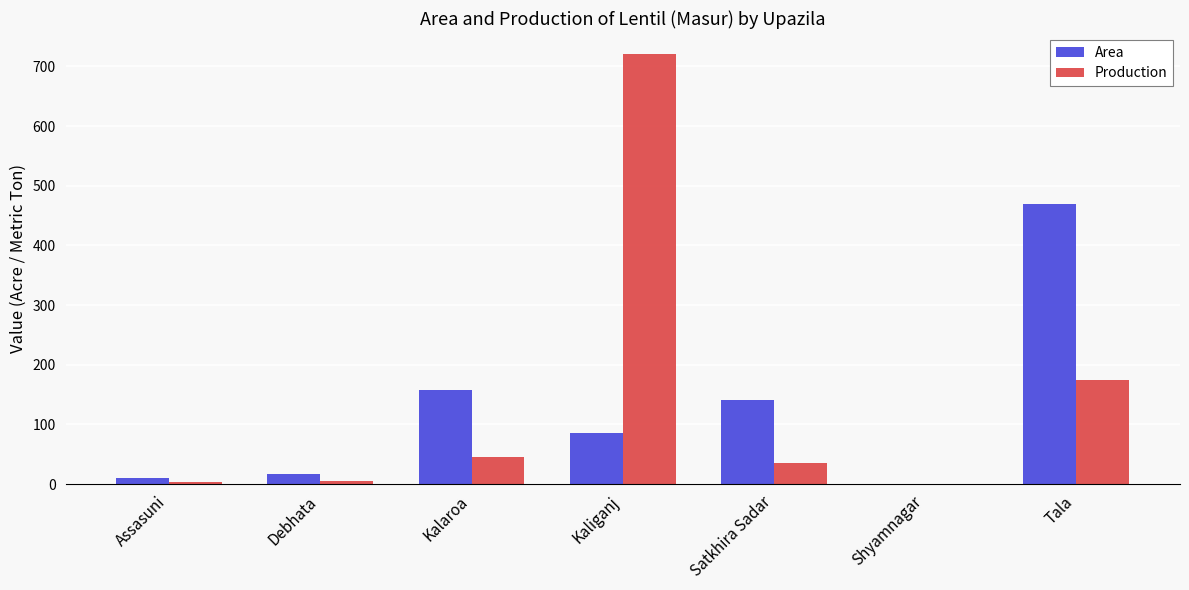

Which category has the highest value across all series?

Kaliganj